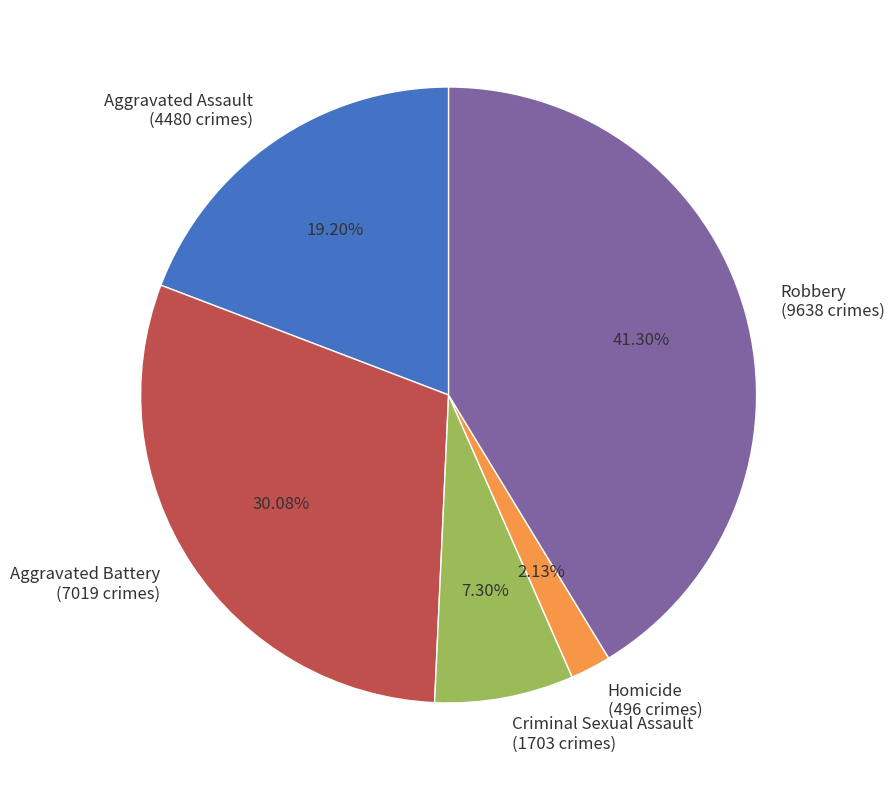

Is it true that Robbery is 41% of the pie?

True